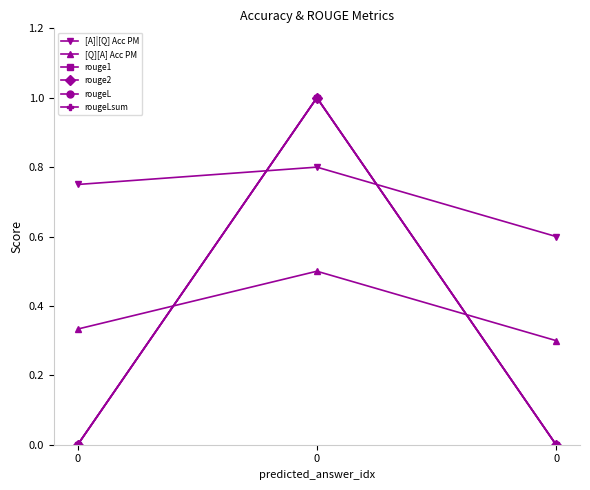

Does the chart have visible grid lines?

No